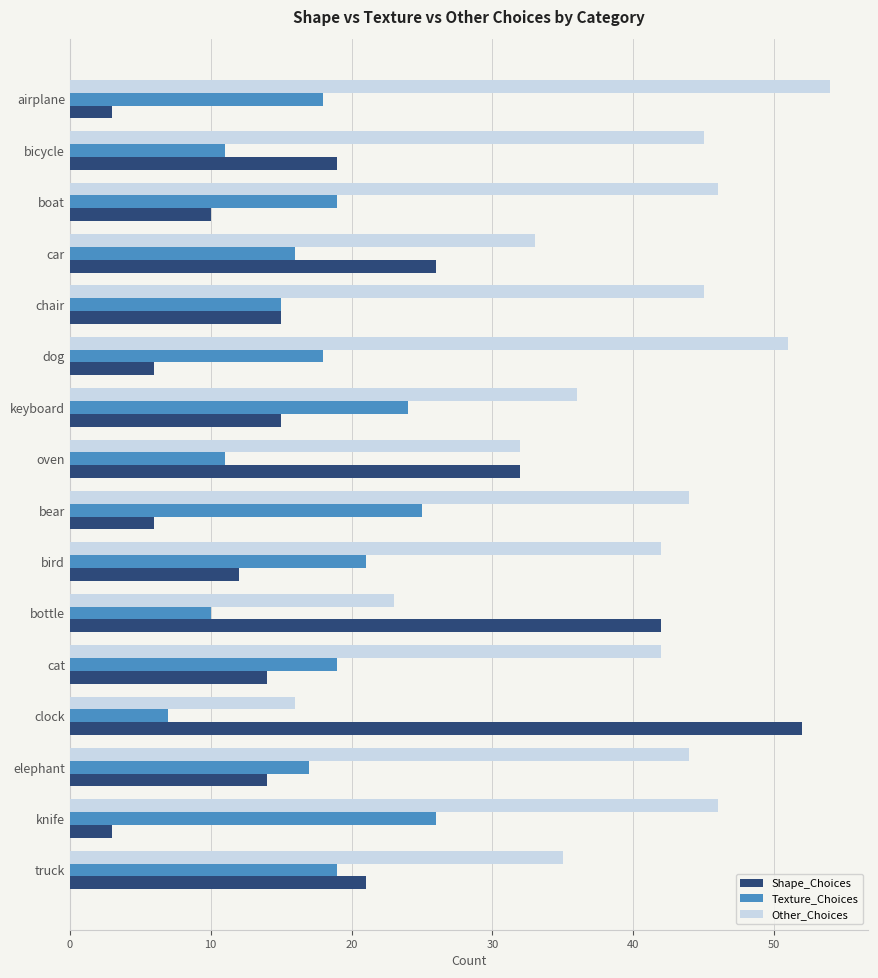

At cat, list the series in order from smallest to largest.

Shape_Choices, Texture_Choices, Other_Choices